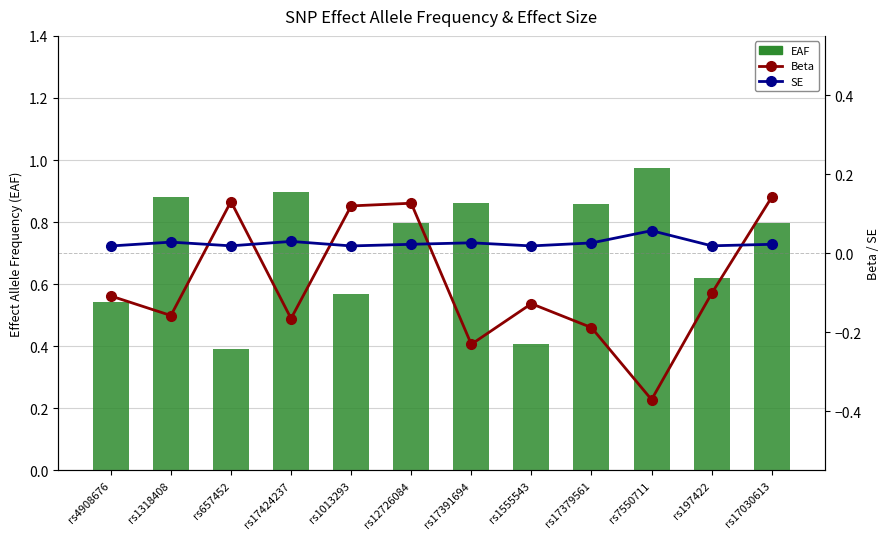

What is the difference between the maximum and minimum values in the Beta series?

0.5